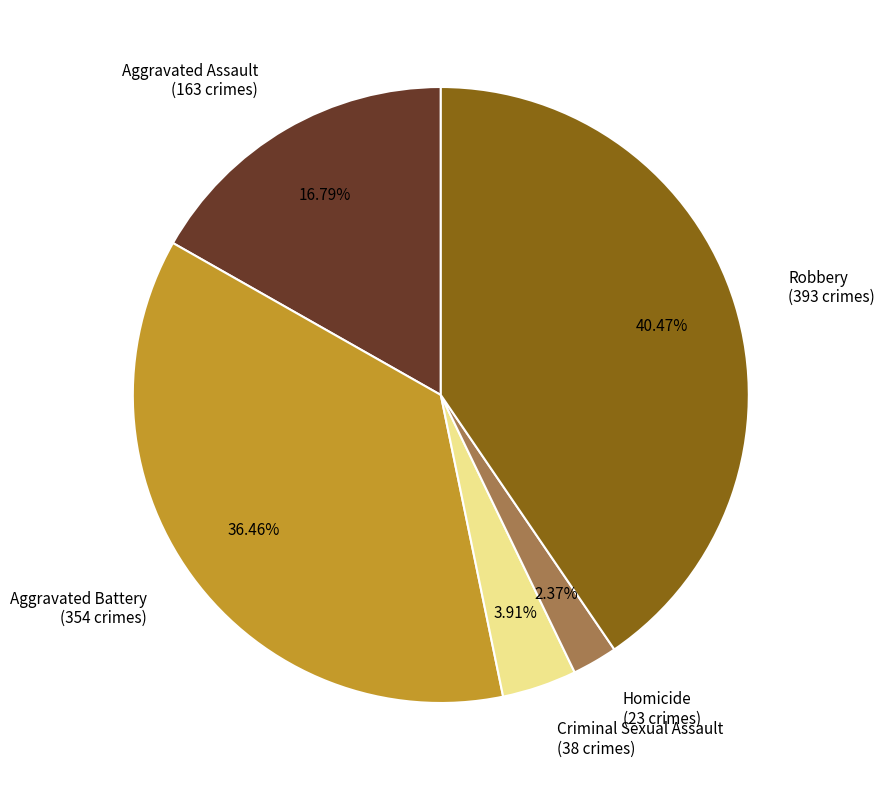

Approximately how many times larger is the value at Robbery compared to Aggravated Battery?

1.1